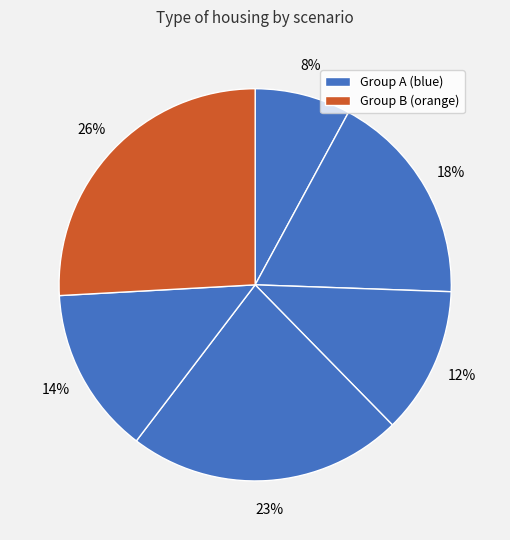

Is there a majority slice in this chart?

No